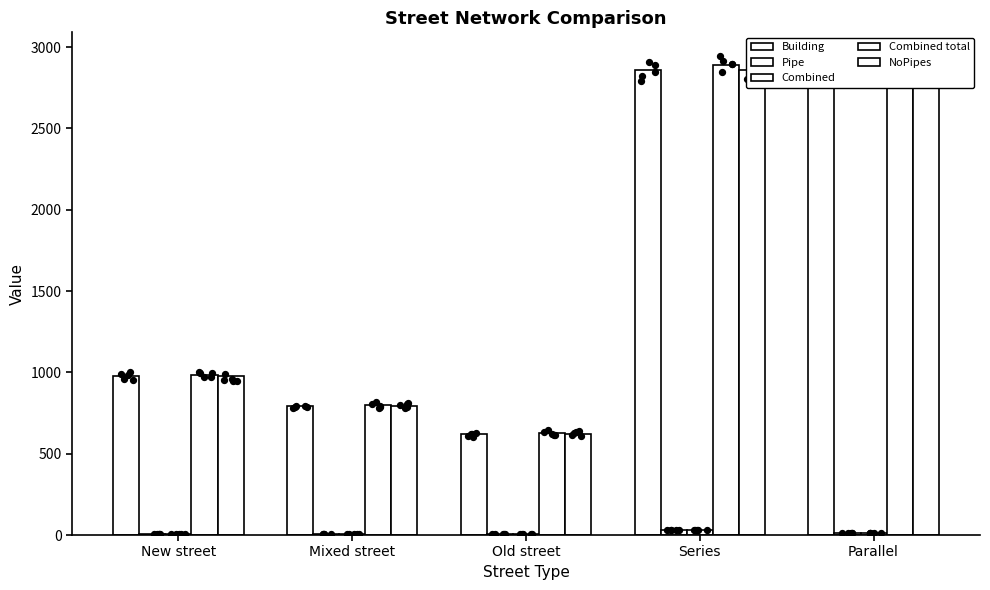

At how many categories does at least one series exceed 1698?

2